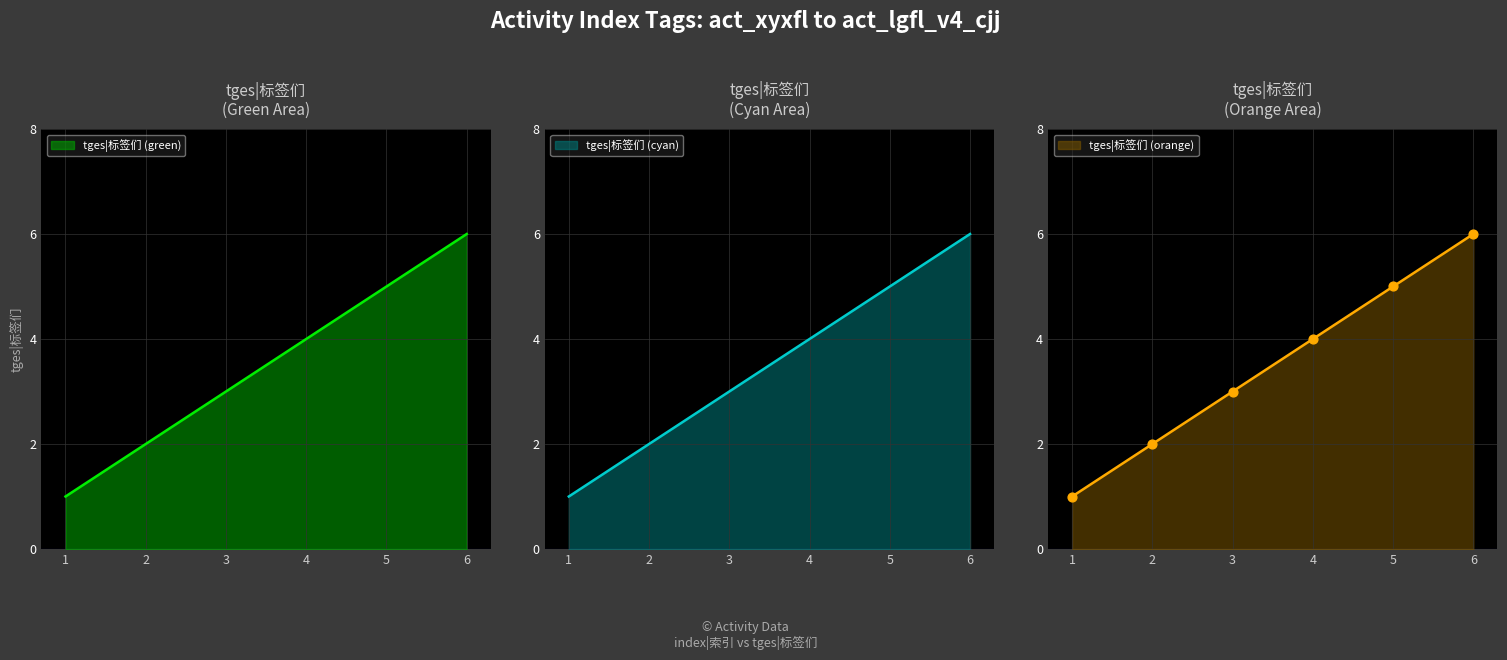

Between 1 and 6, which is larger?

6